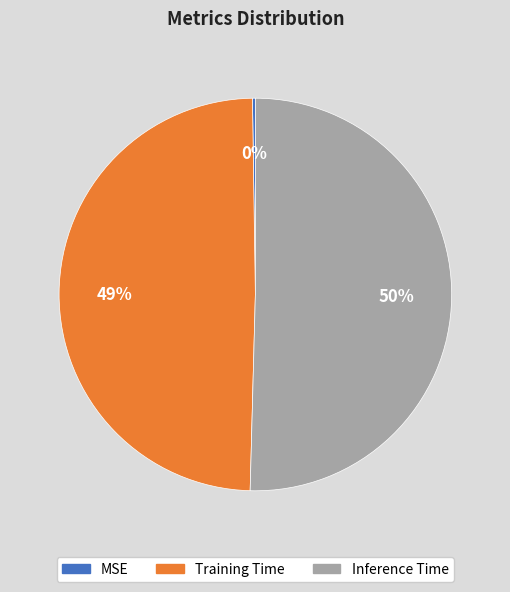

True or false: Training Time accounts for 41% of the total.

False